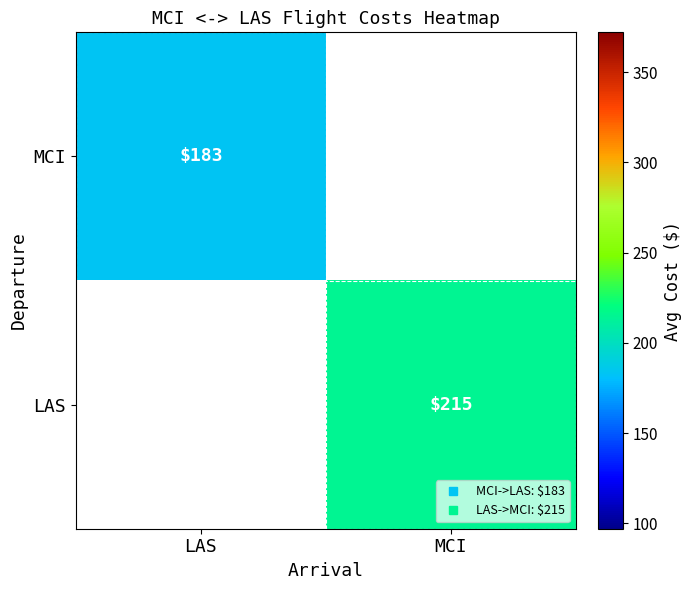

Is the value of MCI at MCI greater than the value of LAS at LAS?

No